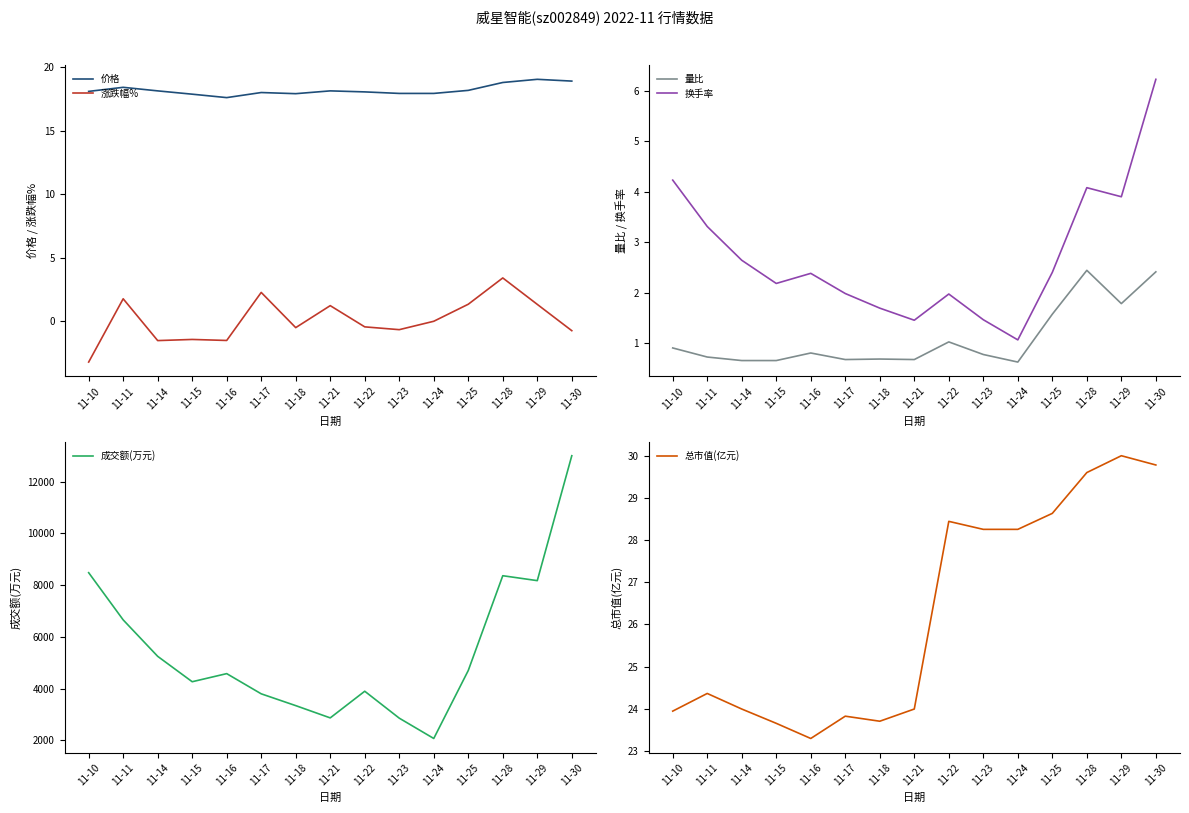

What are all the series names shown in the legend?

价格, 涨跌幅%, 量比, 换手率, 成交额(万元), 总市值(亿元)